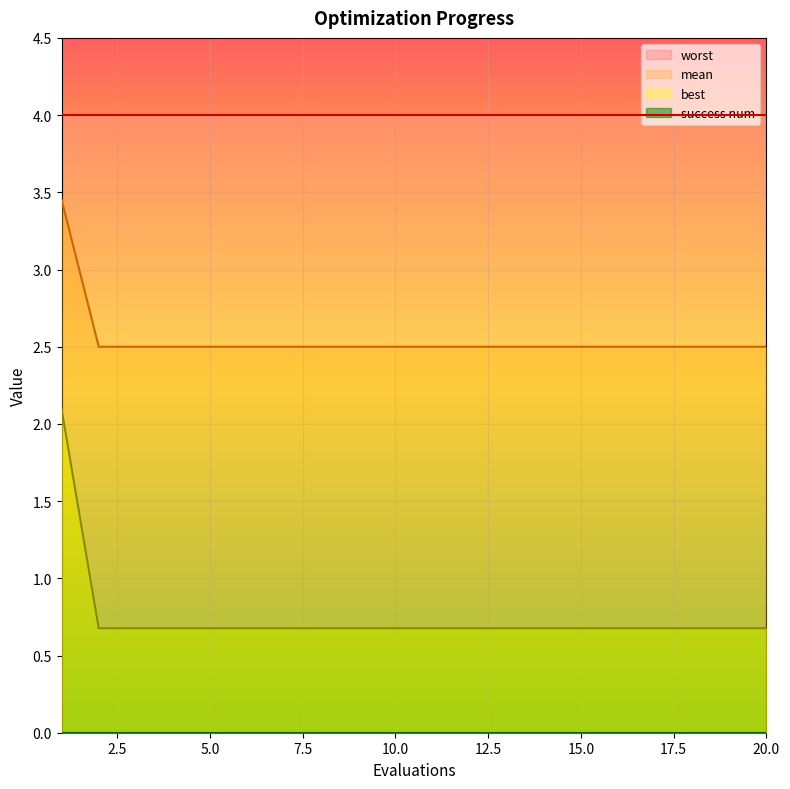

True or false: mean and best cross at least once.

False